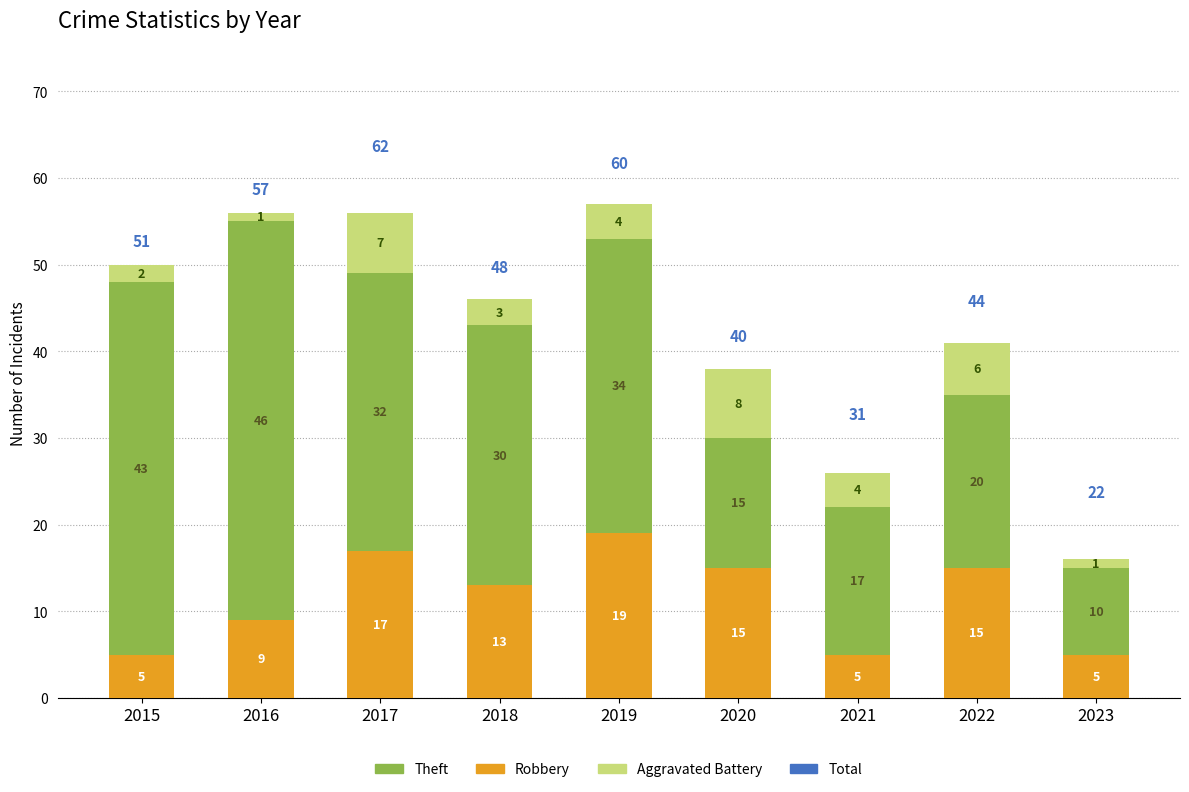

The value of Robbery at 2021 is 8. True or false?

False